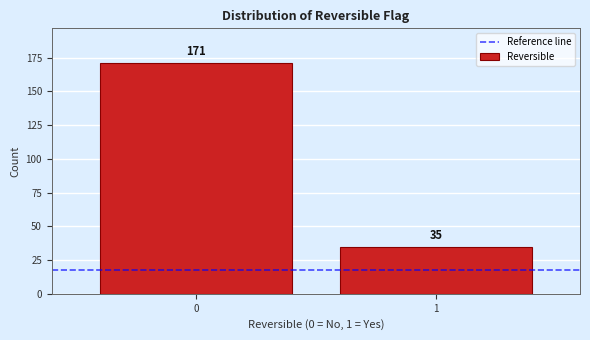

Reading left to right, what are all the values shown in this chart?

0=171	1=35